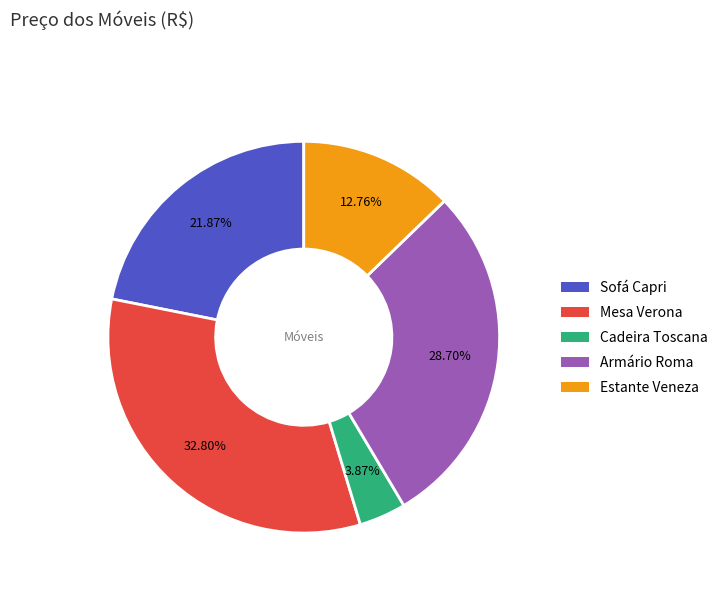

Approximately how many times larger is the value at Armário Roma compared to Estante Veneza?

2.2